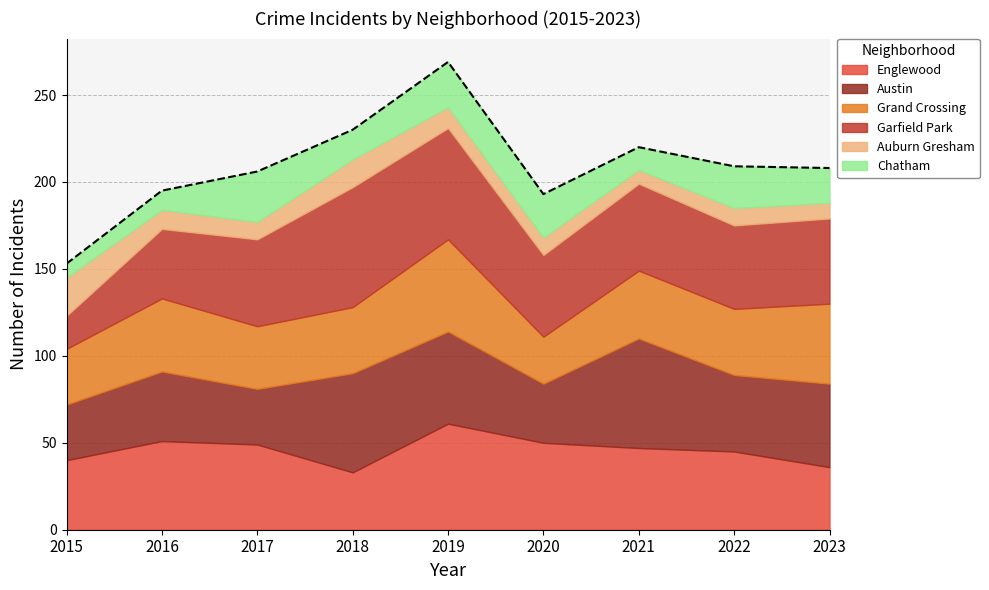

True or false: Grand Crossing has more than 0 interior local peaks.

True